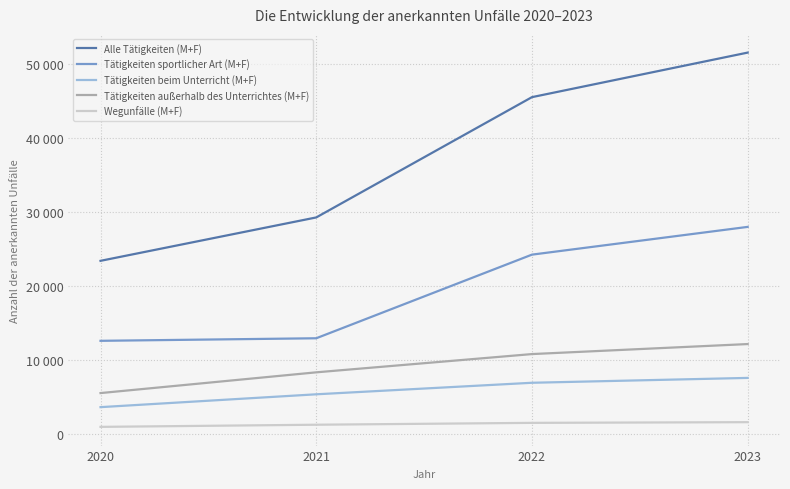

What is the sum of the Wegunfälle (M+F) values at 2020 and 2022?

2362